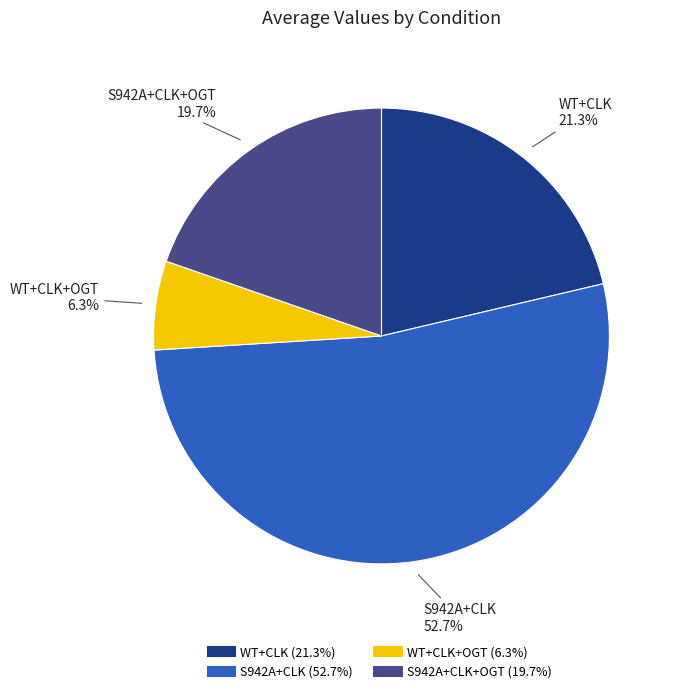

Is there a majority slice in this chart?

Yes